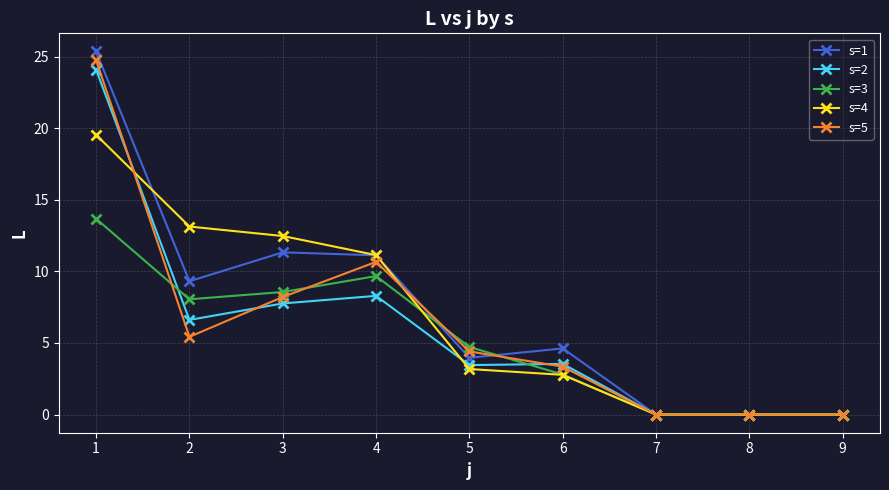

The value of s=2 at 2 is 11.1. True or false?

False